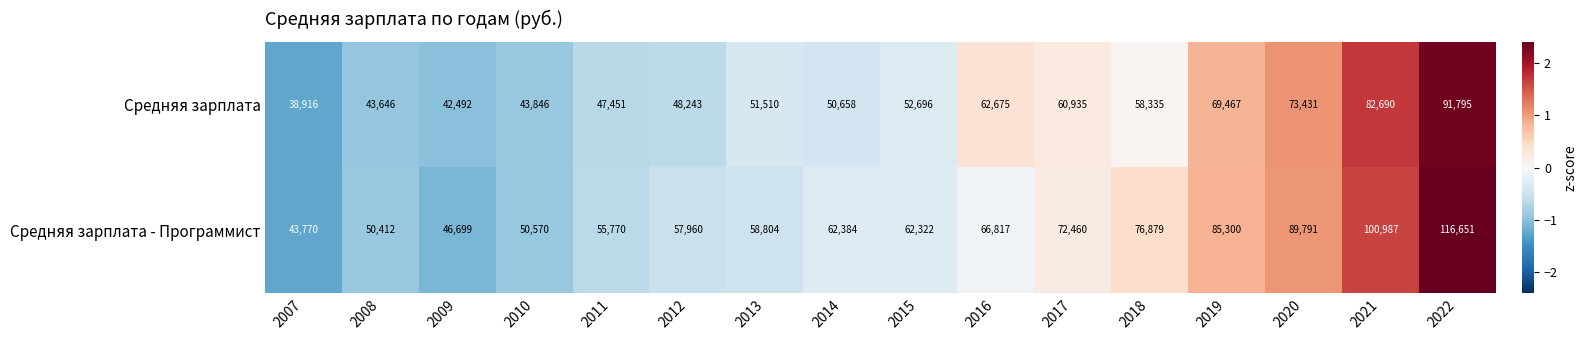

At how many categories does at least one series exceed 67032?

6